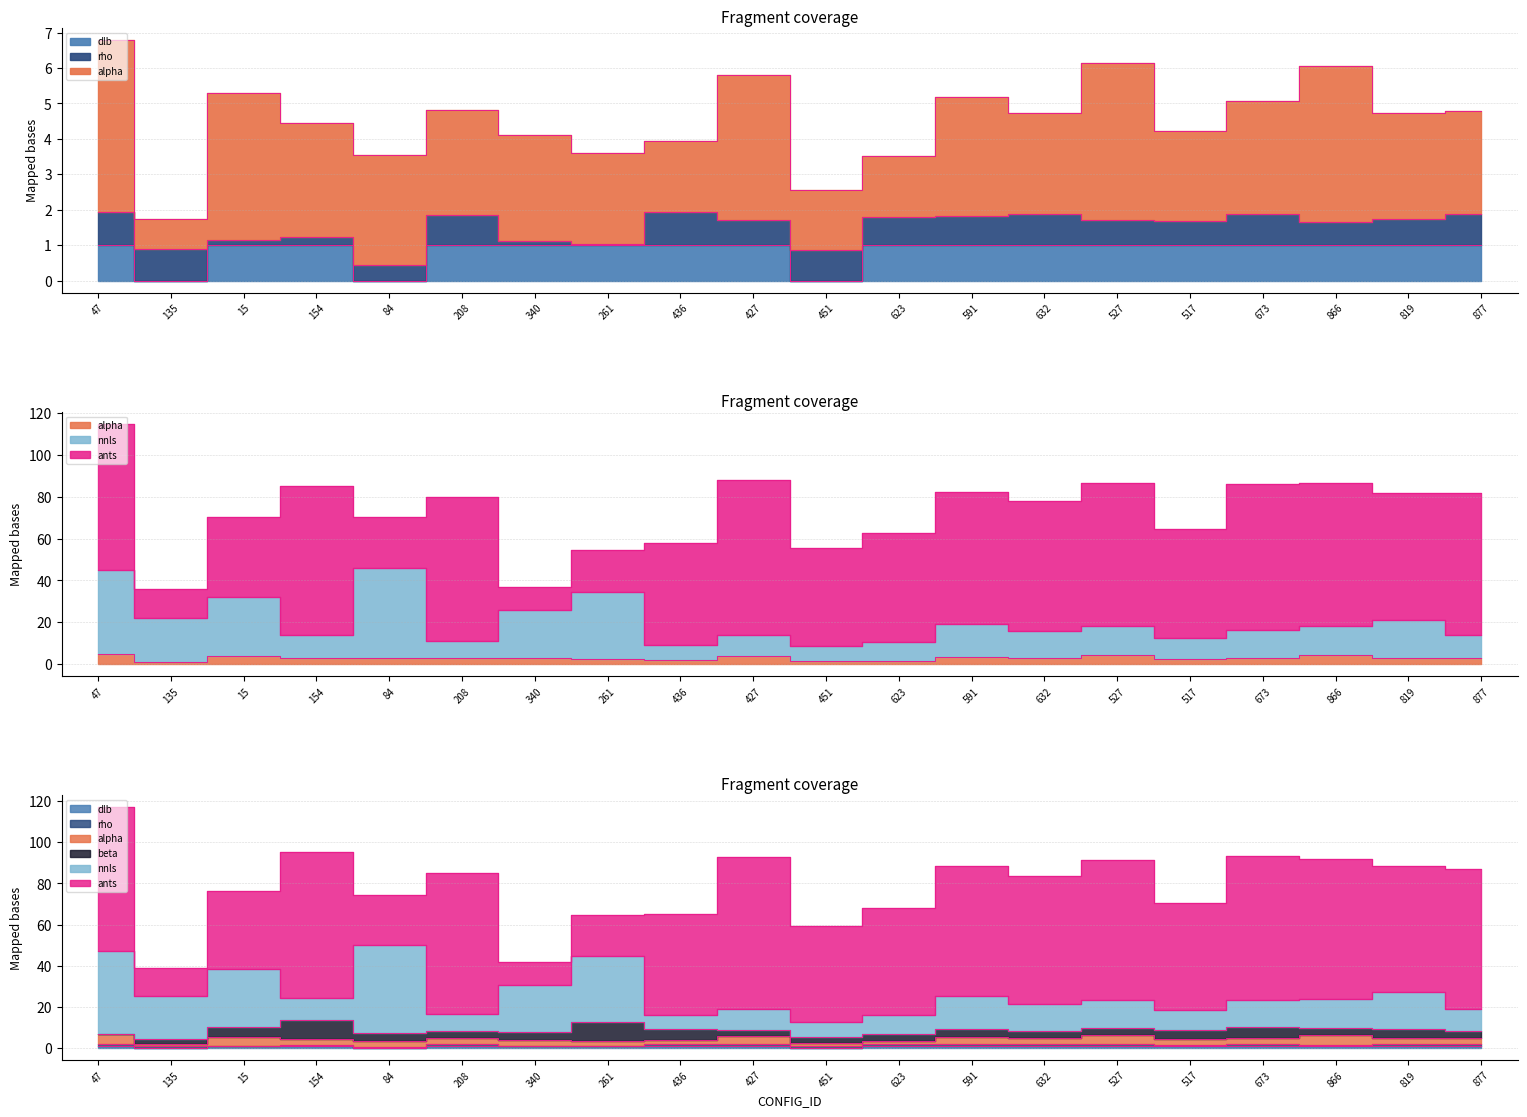

How many lines are shown in the chart?

3